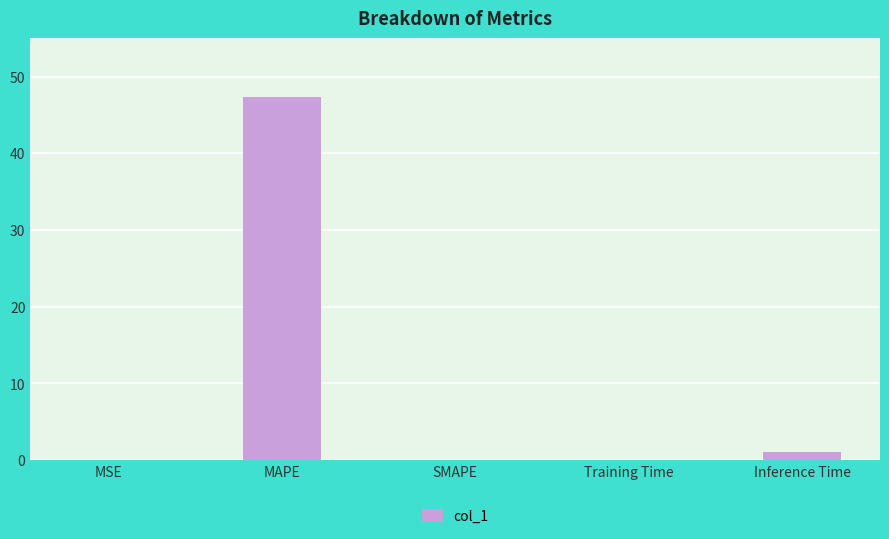

The chart shows a value of 0.0 at SMAPE. True or false?

True